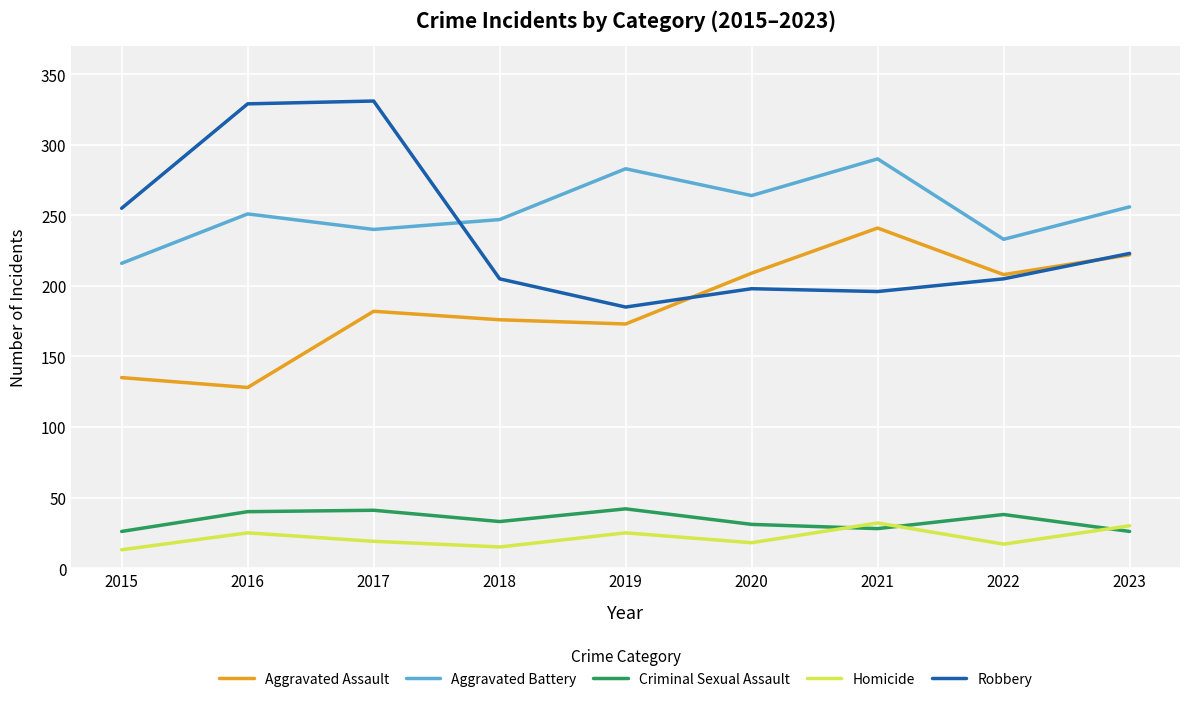

True or false: Criminal Sexual Assault has a value of 26 at 2015.

True